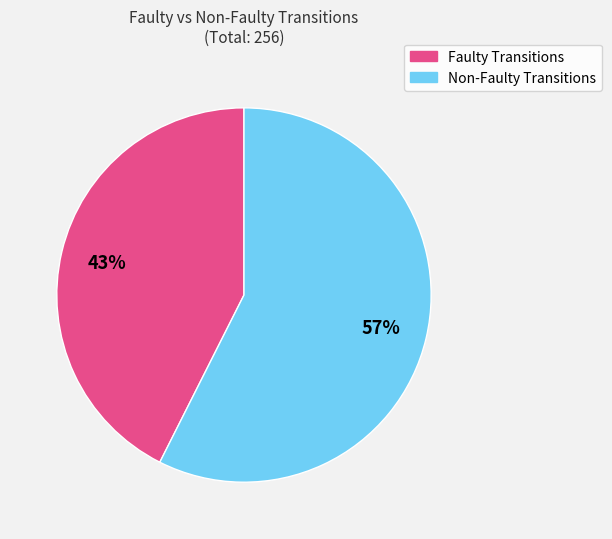

To the nearest percent, what is the average slice percentage?

50%